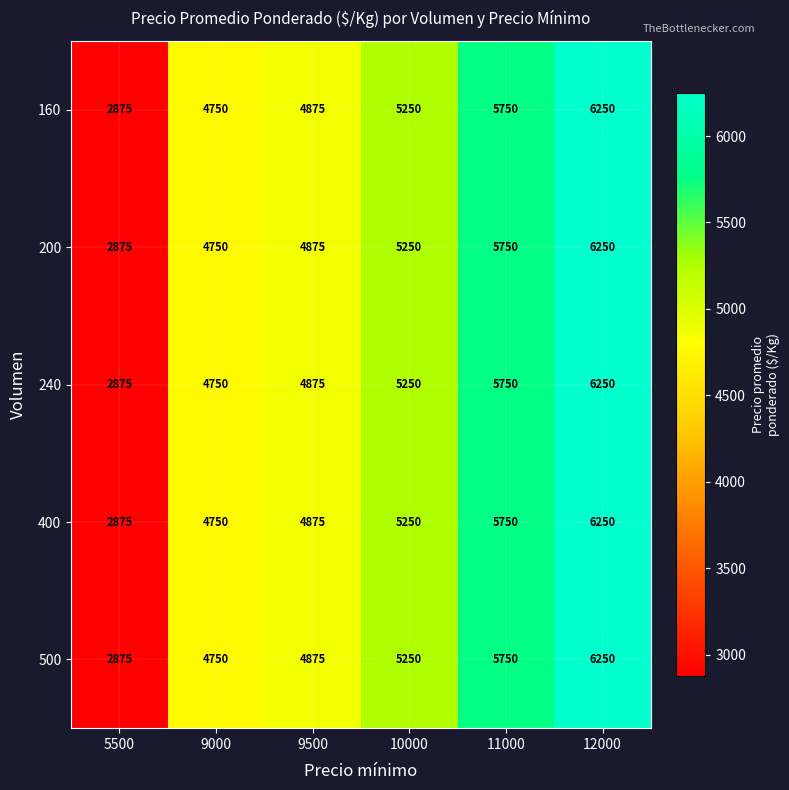

How many categories are shown in the chart?

6